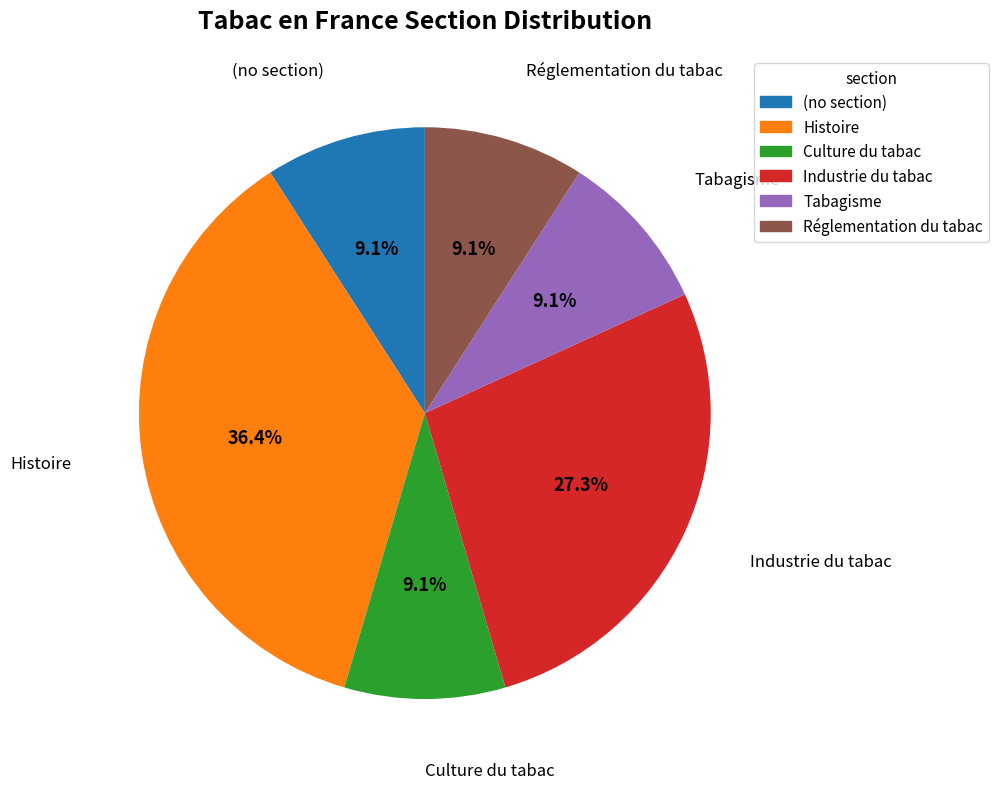

What is the largest slice in the pie chart?

Histoire